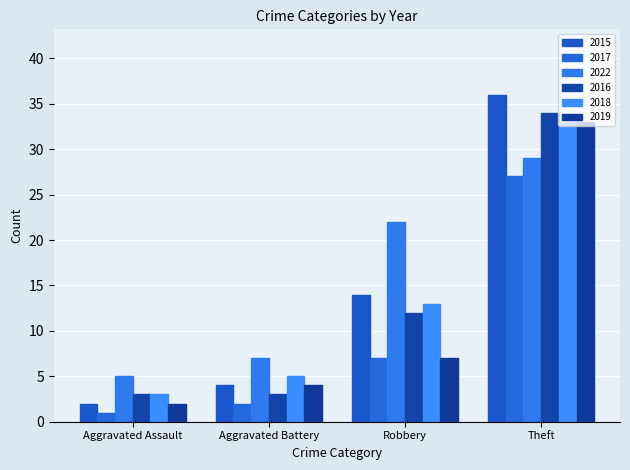

What is the total value across all series at Robbery?

75